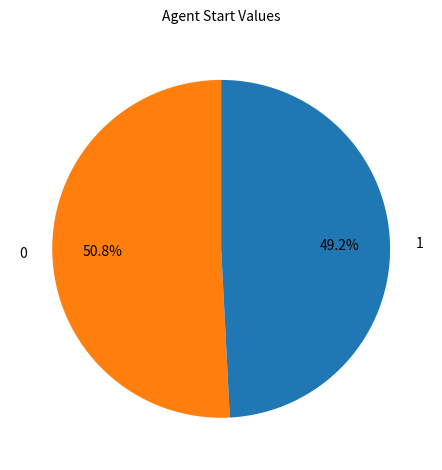

What is the smallest slice in the pie chart?

1